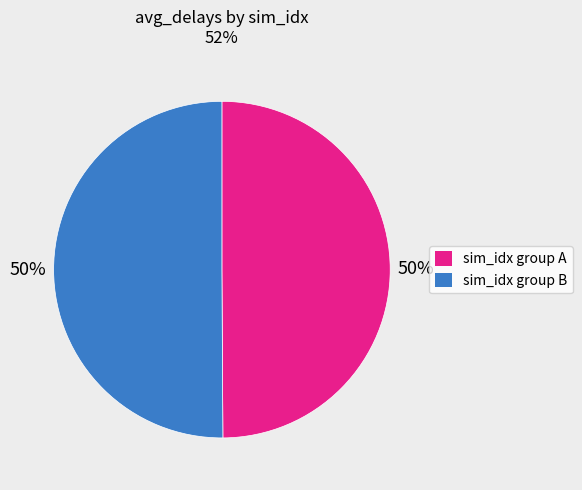

To the nearest percent, what is the average slice percentage?

50%